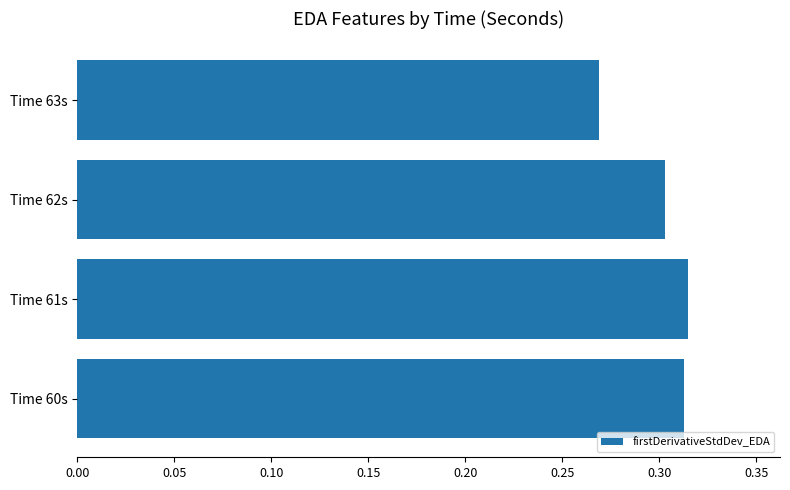

Is it true that the value at Time 63s is 0.3?

True